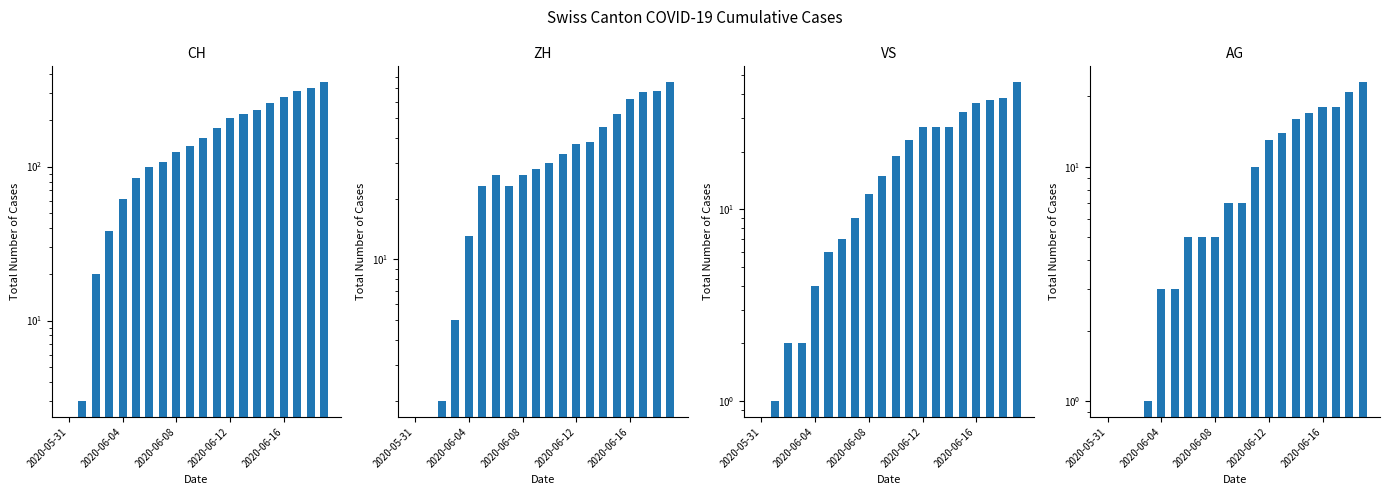

What is the label of the 2nd bar from the right?

18